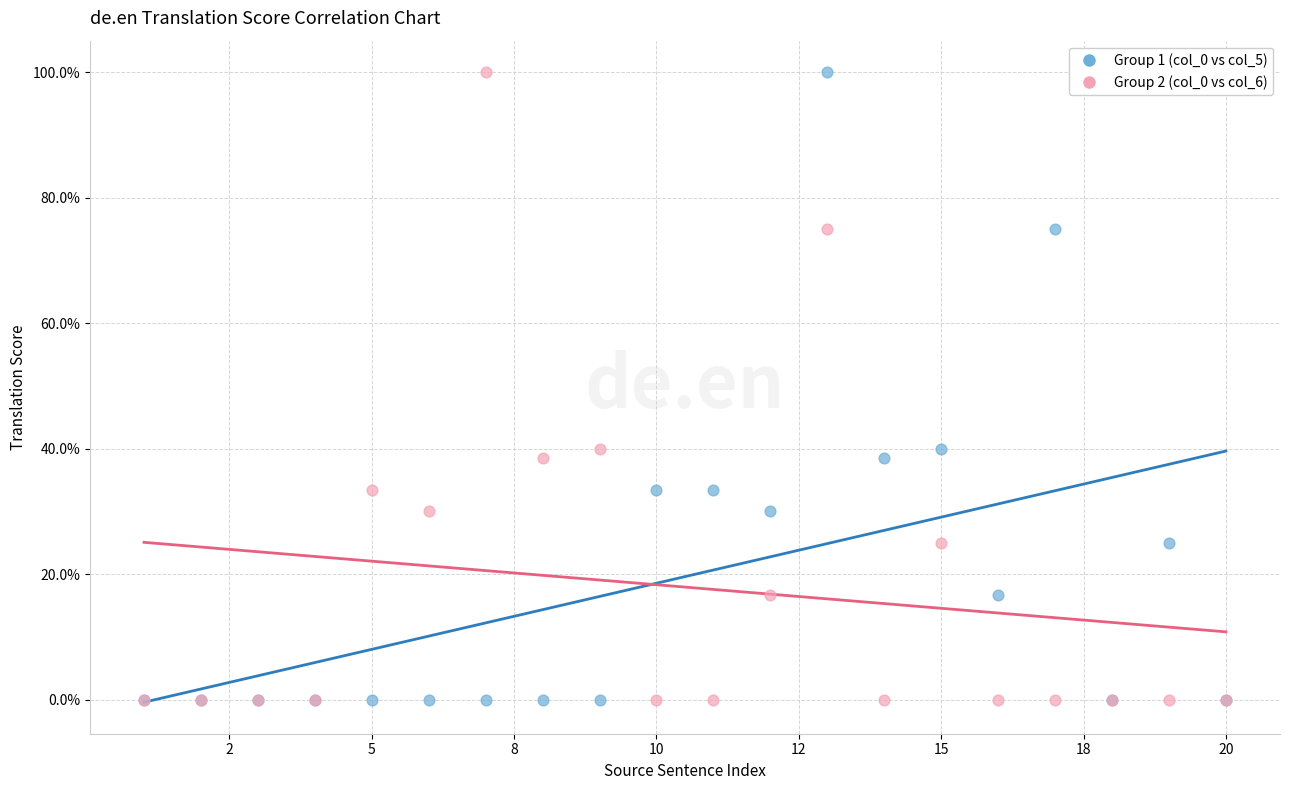

What are all the series names shown in the legend?

Group 1 (col_0 vs col_5), Group 2 (col_0 vs col_6)